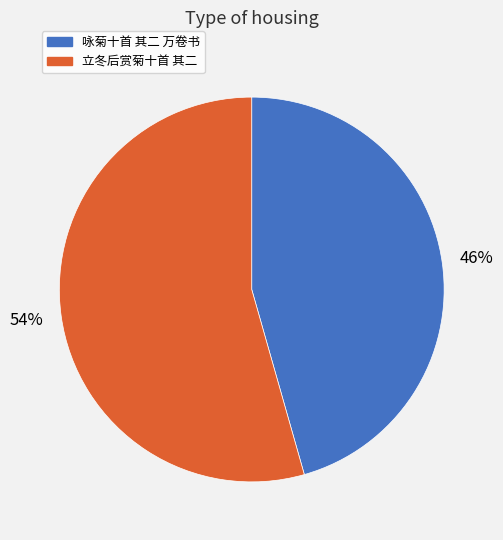

Which has a higher value, 立冬后赏菊十首 其二 or 咏菊十首 其二 万卷书?

立冬后赏菊十首 其二